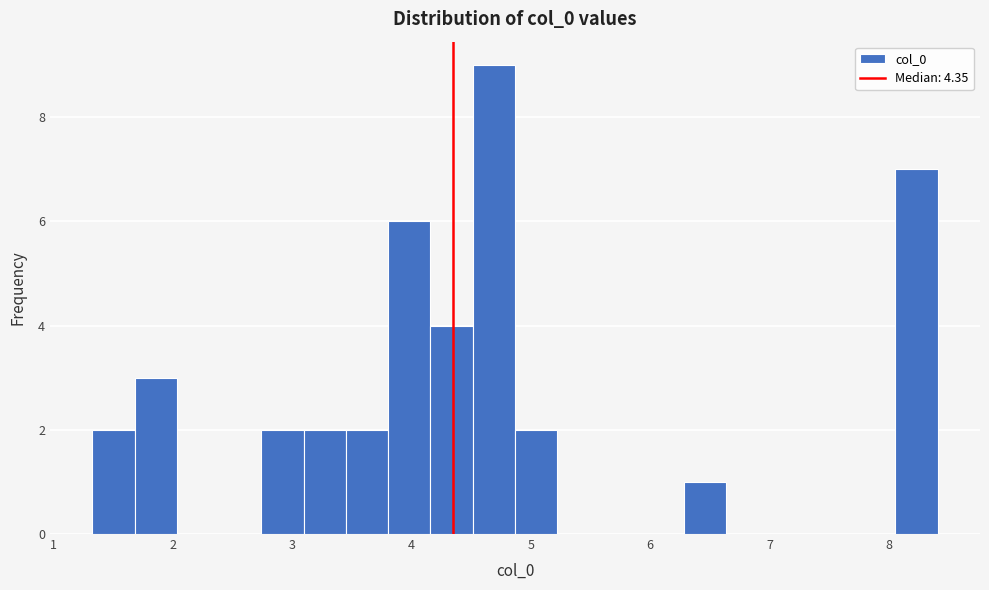

Around what value on the x-axis is the tallest bar? Give the approximate position of its centre, as read against the axis.

4.7